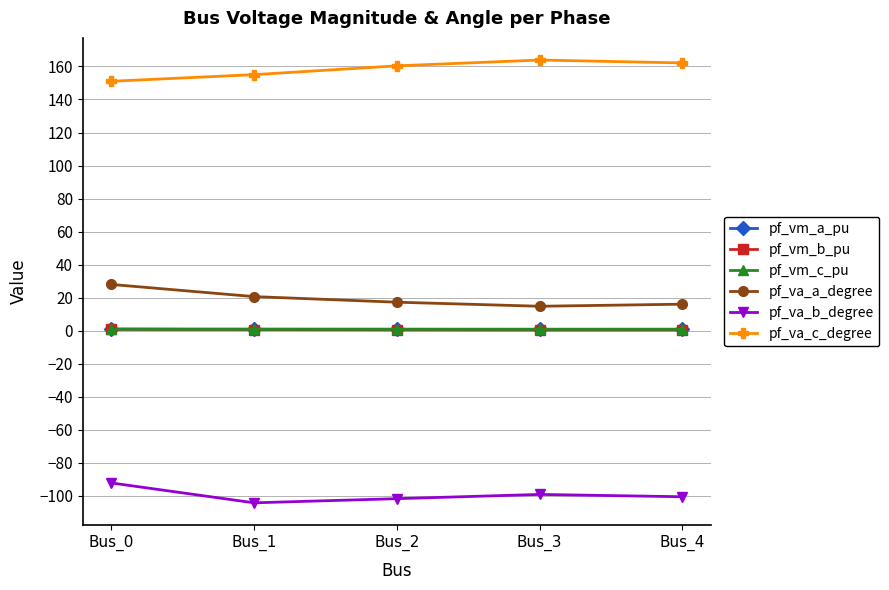

The value of pf_va_b_degree at Bus_2 is -66.0. True or false?

False